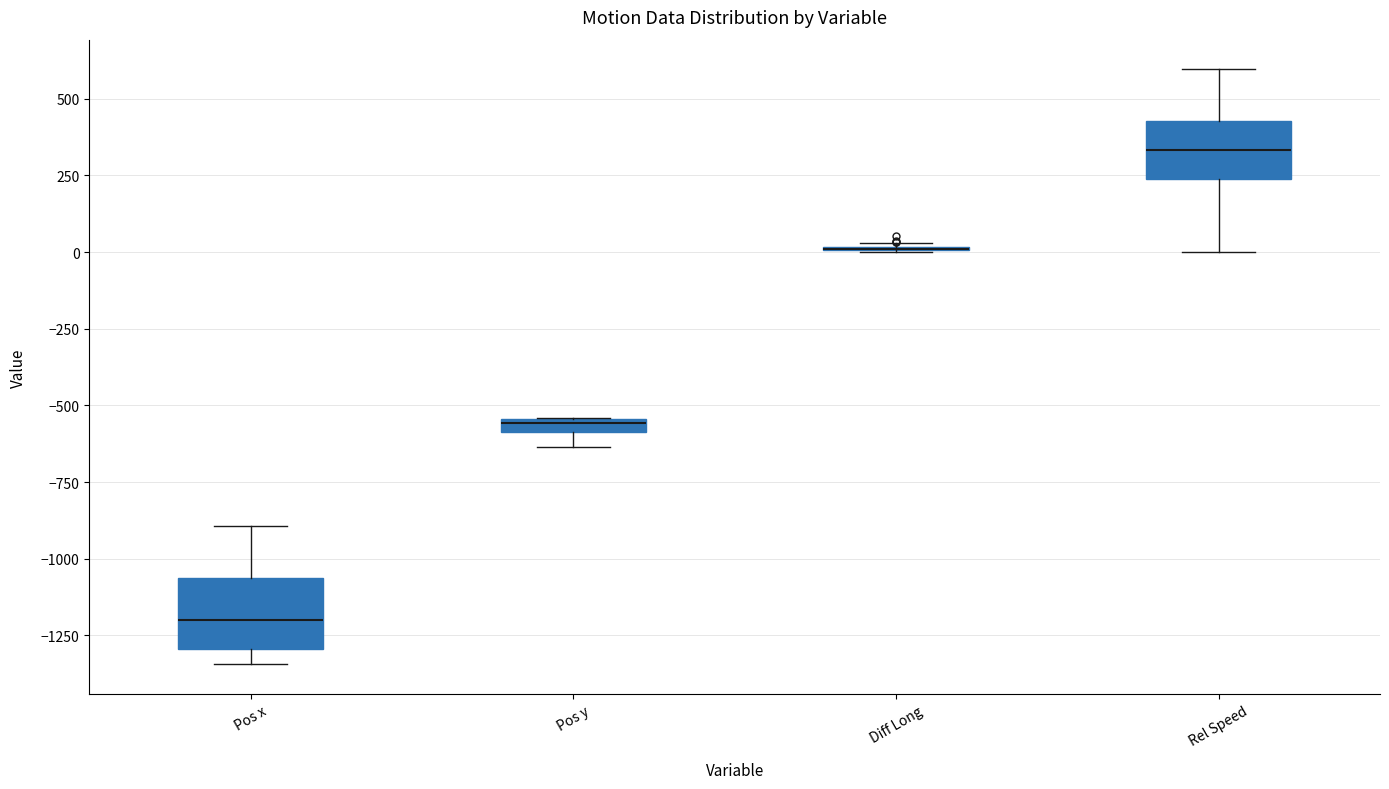

Where is the upper edge of the box for Rel Speed on the y-axis? The values are not printed on the chart, so give them approximately, as read against the axis.

450